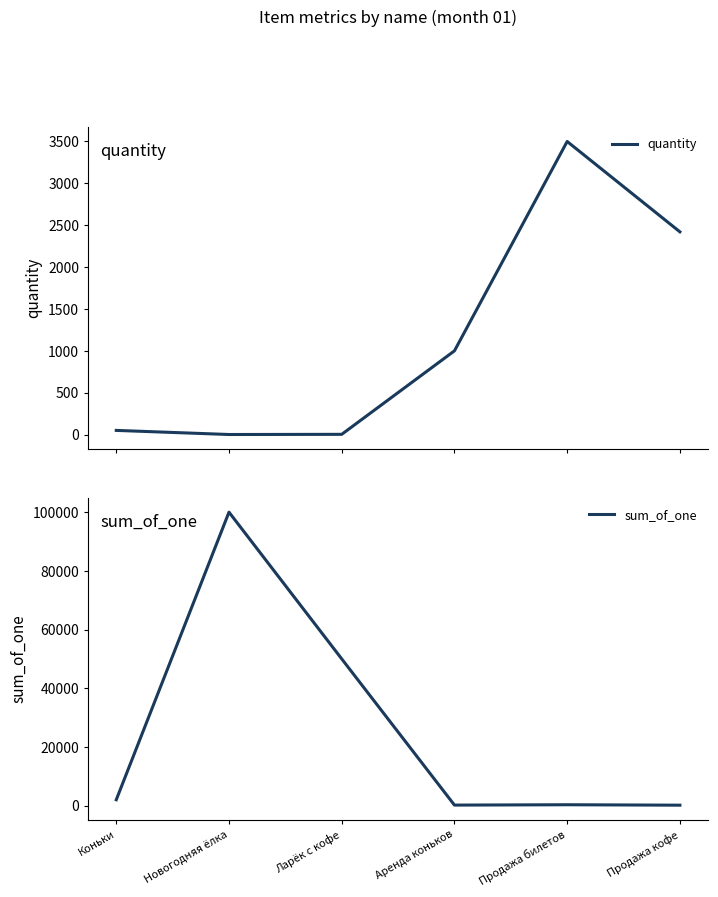

Reading right to left, transcribe all the data shown in this chart.

quantity: Продажа кофе=2421	Продажа билетов=3500	Аренда коньков=1000	Ларёк с кофе=3	Новогодняя ёлка=1	Коньки=50
sum_of_one: Продажа кофе=150	Продажа билетов=300	Аренда коньков=180	Ларёк с кофе=50000	Новогодняя ёлка=100000	Коньки=2000